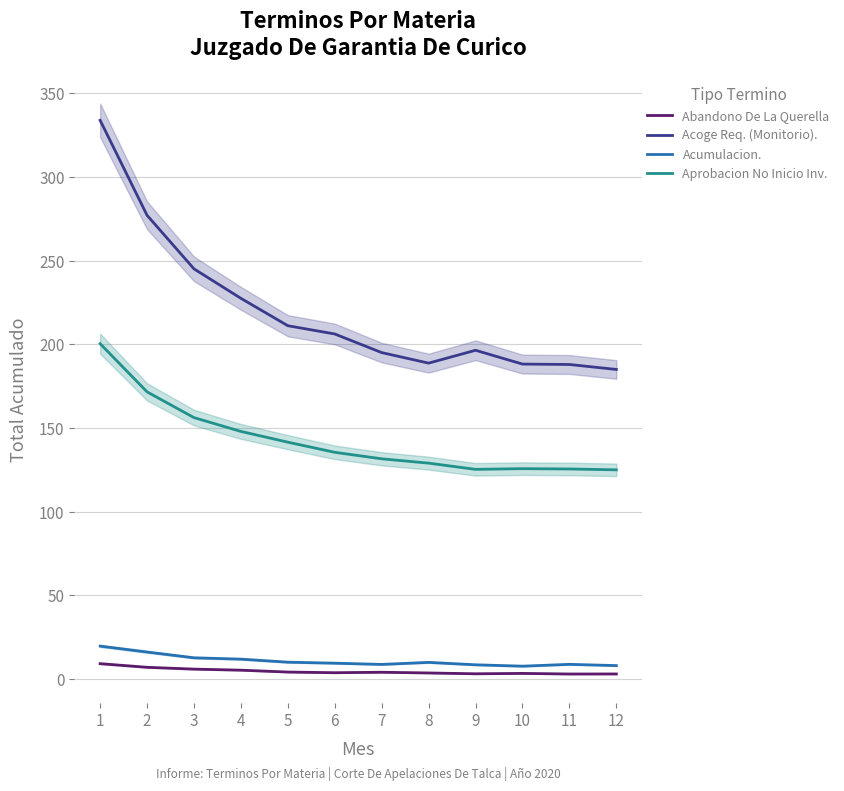

True or false: Acoge Req. (Monitorio). and Abandono De La Querella intersect in this chart.

False